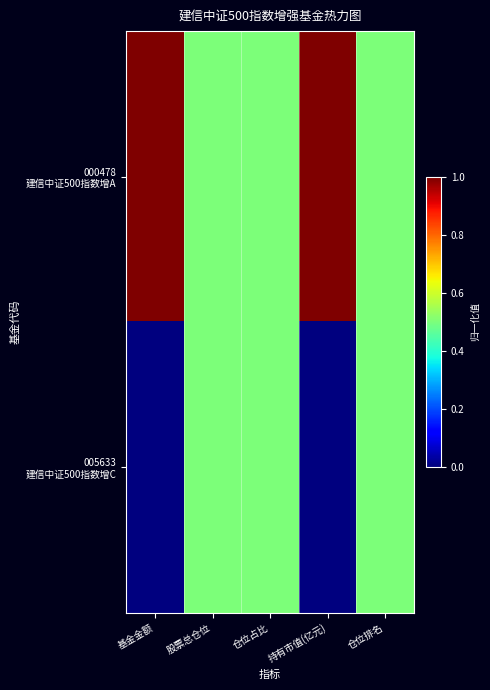

List the series in order of their overall mean, highest first.

000478 建信中证500指数增A, 005633 建信中证500指数增C